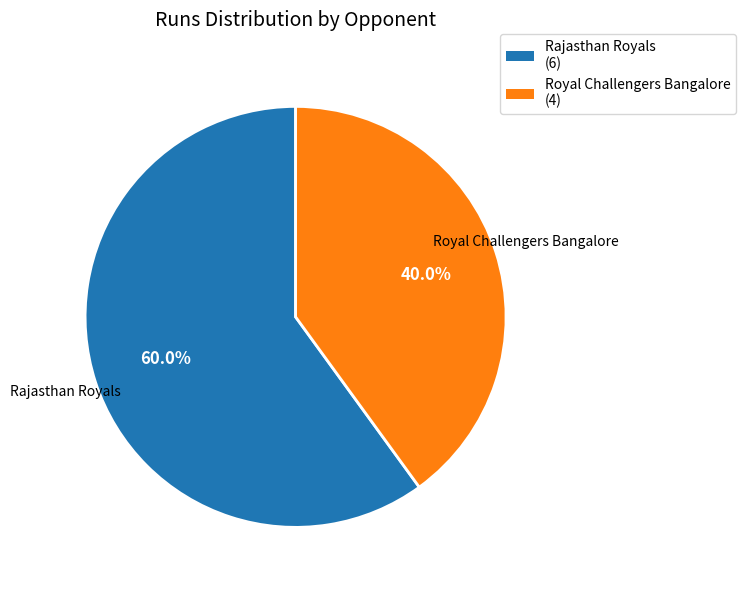

To the nearest percent, what is the combined percentage of Royal Challengers Bangalore and Rajasthan Royals?

100%